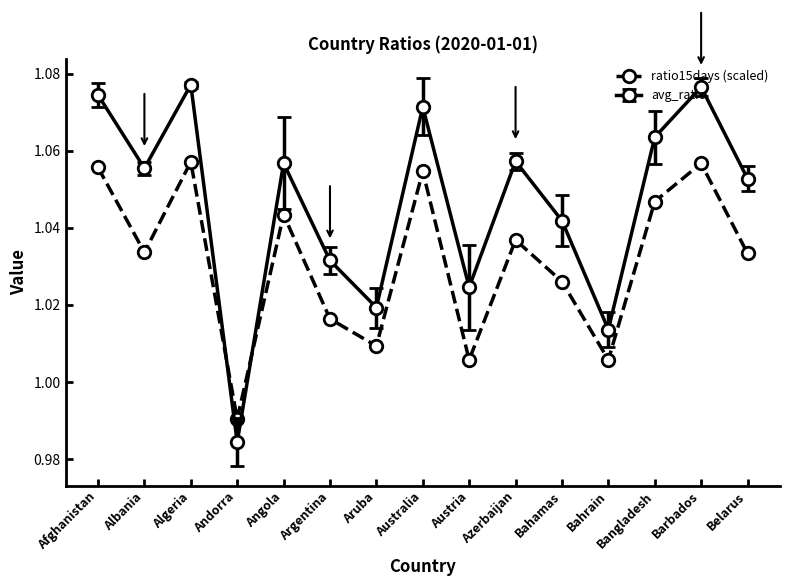

Which label corresponds to the smallest value in the chart?

Andorra